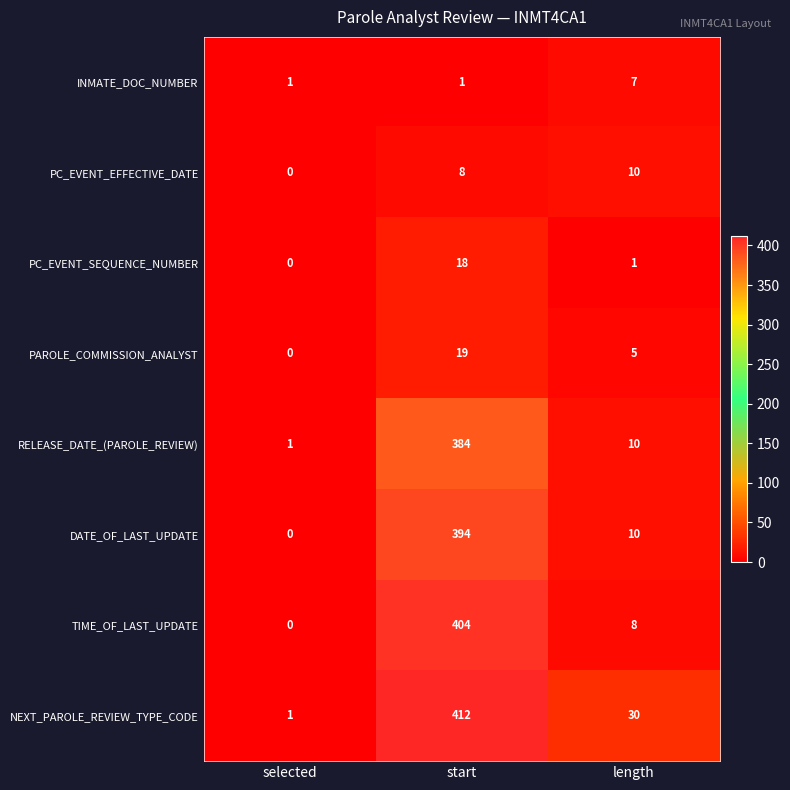

Which series has the largest range (max minus min)?

NEXT_PAROLE_REVIEW_TYPE_CODE